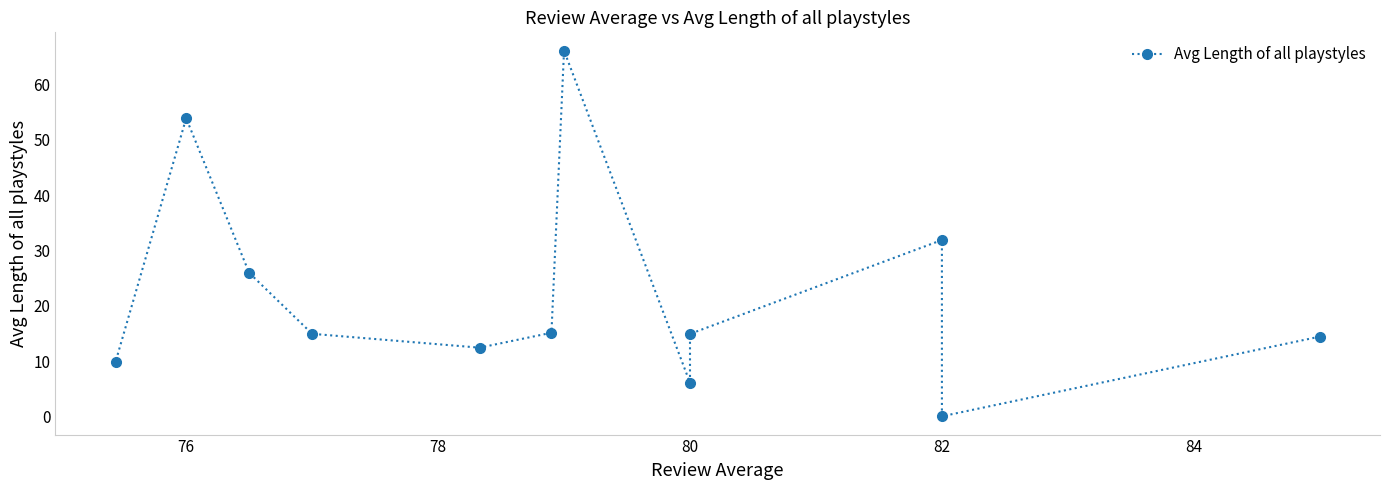

What is the greatest value displayed?

66.1